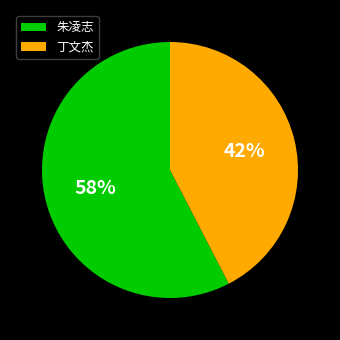

To the nearest percent, what portion does 朱凌志 represent?

58%